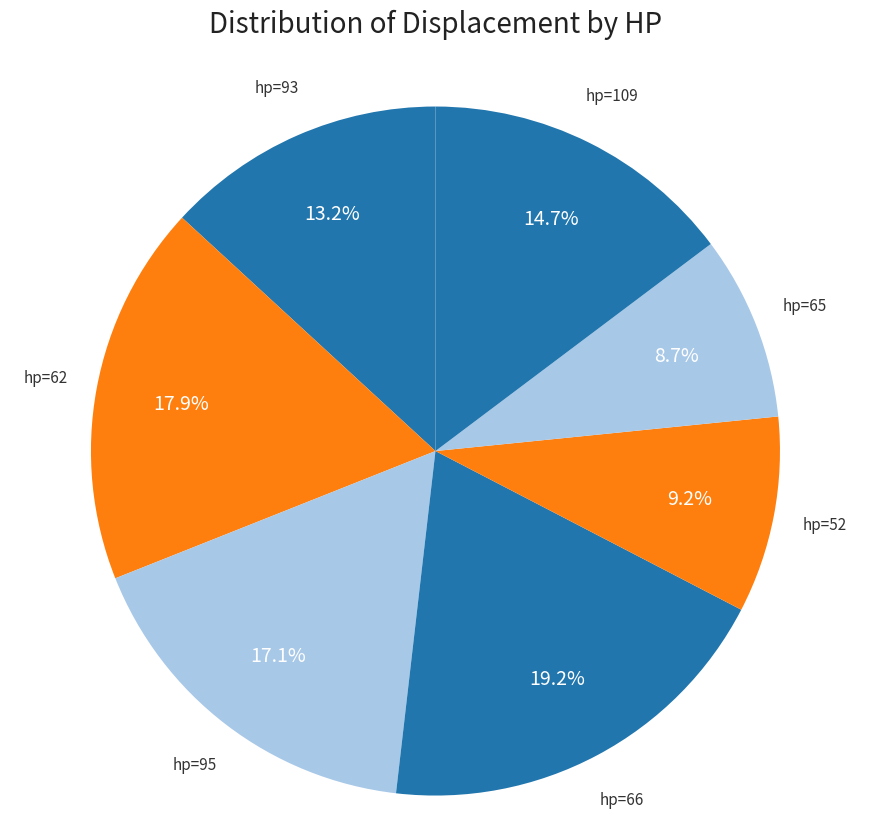

Is there a majority slice in this chart?

No